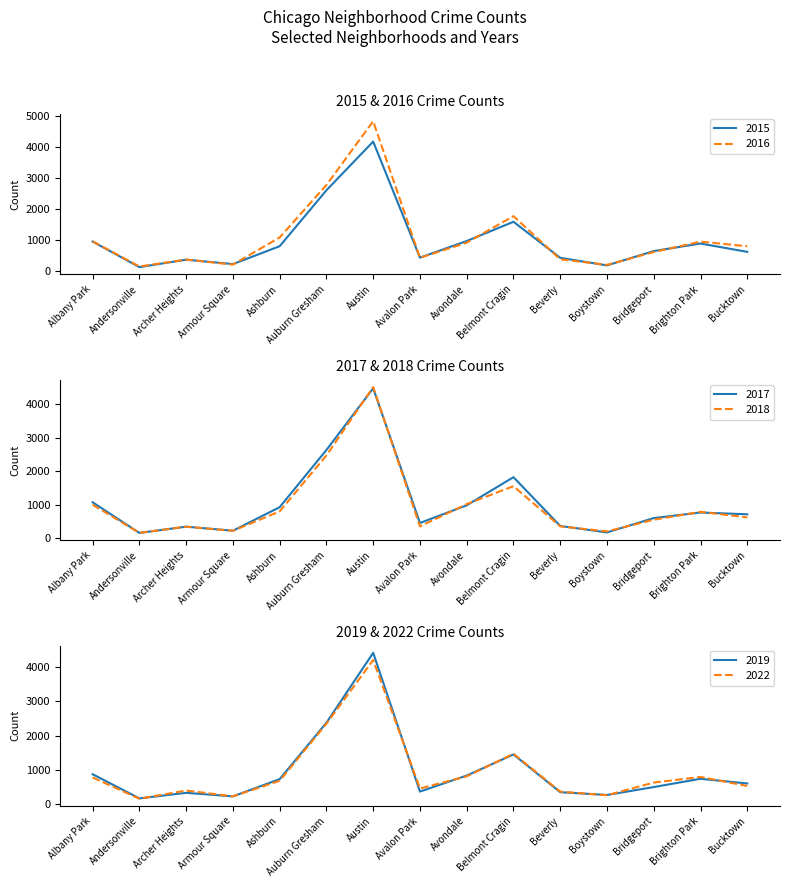

Which series changed the most between Bridgeport and Bucktown?

2016